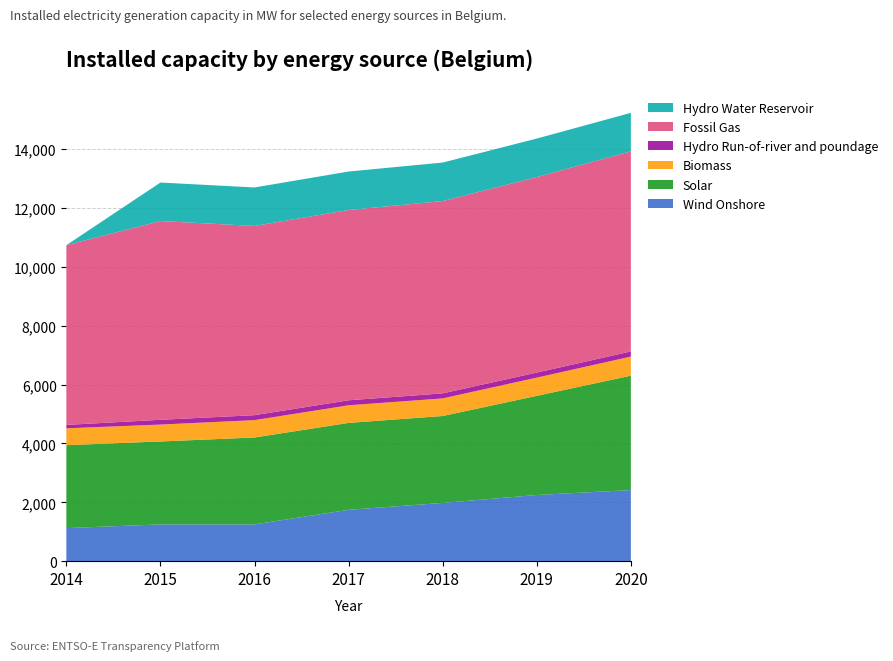

Reading right to left, list all the values displayed in this chart.

Wind Onshore: 2416	2248	1979	1745	1249	1249	1123
Solar: 3887	3369	2953	2953	2953	2818	2818
Biomass: 647	619	598	598	590	574	573
Hydro Run-of-river and poundage: 175	172	171	170	168	162	115
Fossil Gas: 6799	6642	6534	6464	6429	6753	6107
Hydro Water Reservoir: 1308	1308	1308	1308	1308	1308	0